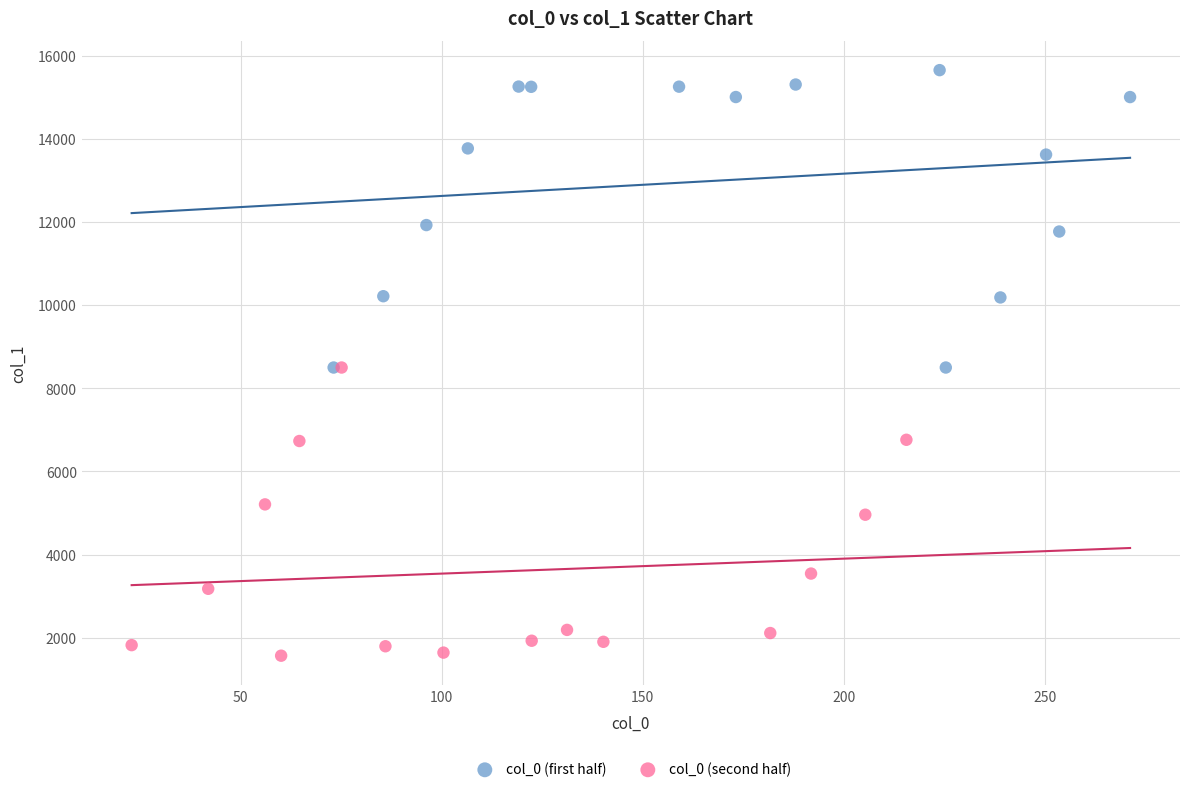

What are all the series names shown in the legend?

col_0 (first half), col_0 (second half)